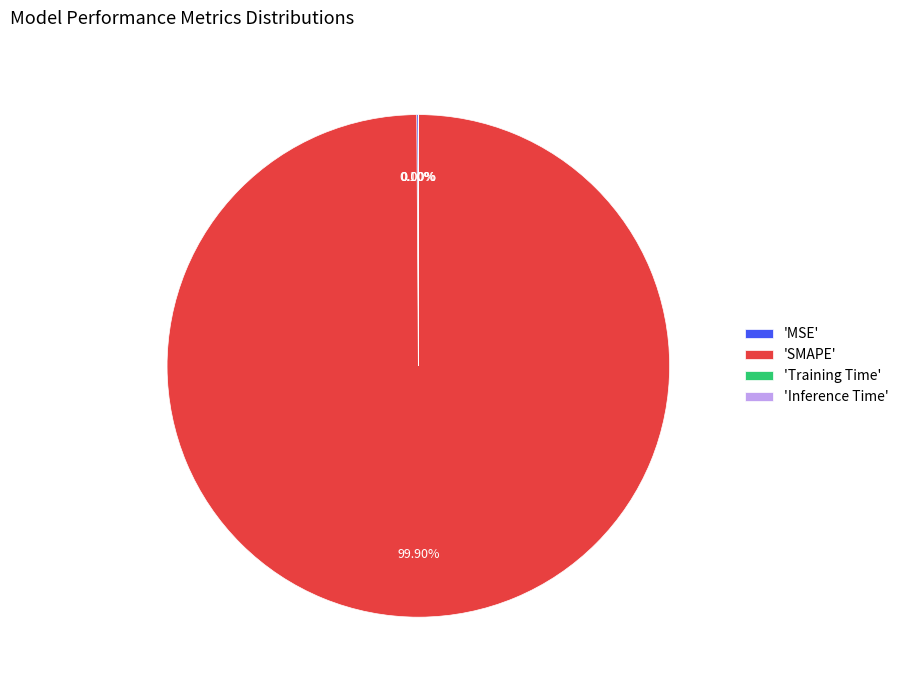

Which category has the biggest portion of the pie?

'SMAPE'